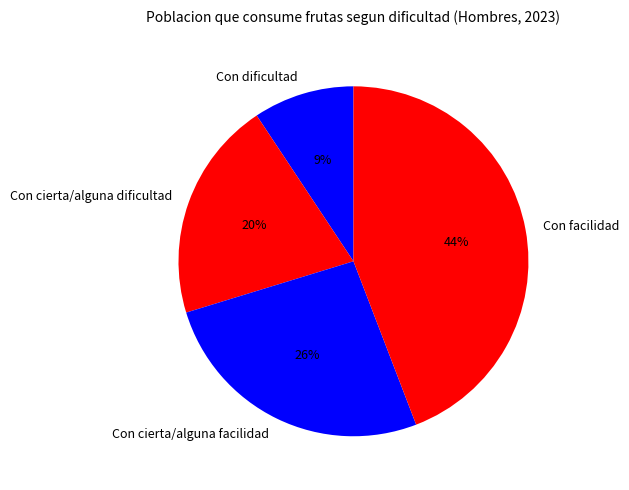

Do Con dificultad and Con cierta/alguna facilidad together represent more than half of the pie?

No